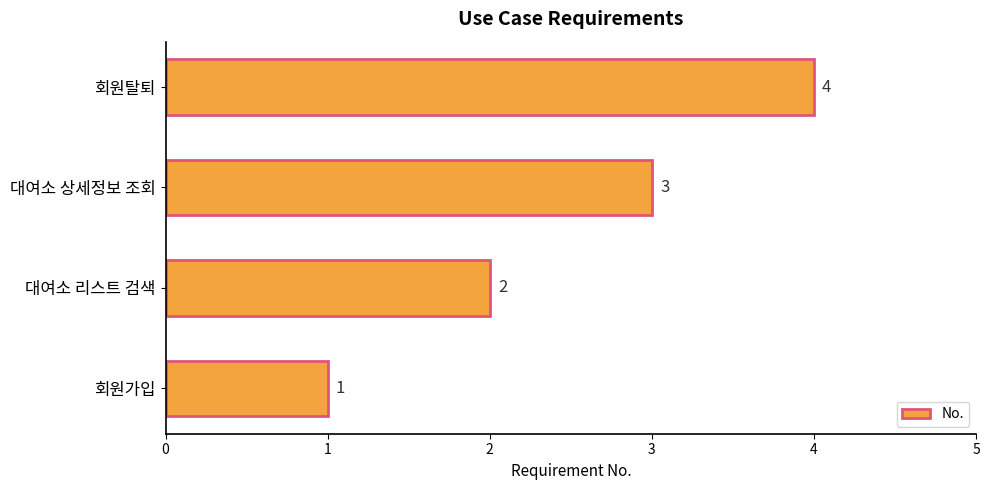

What is the greatest value displayed?

4